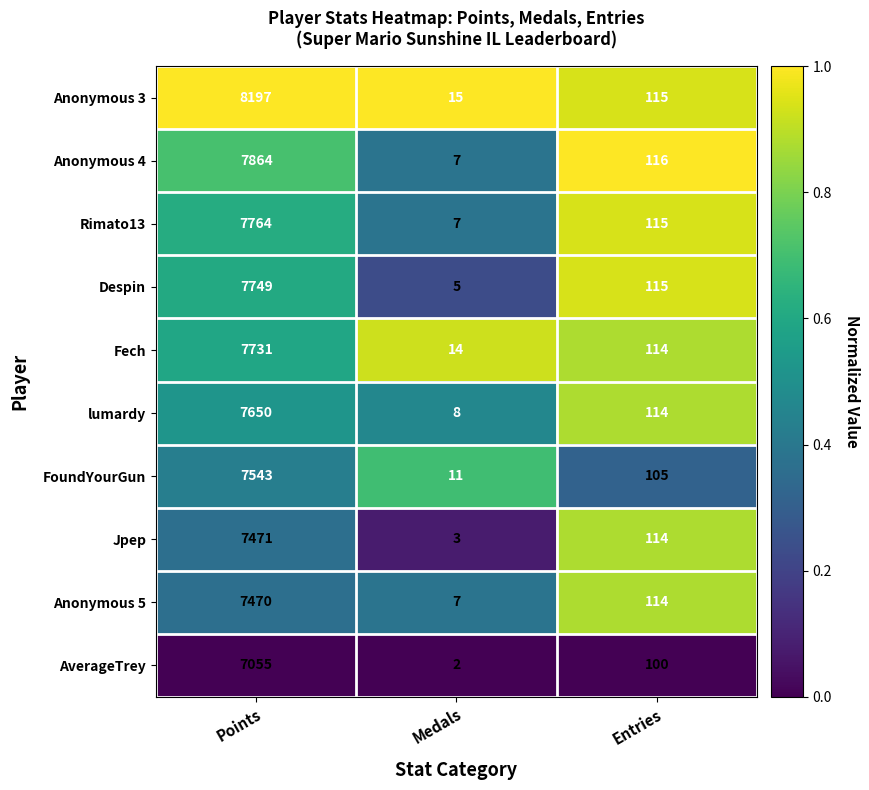

Which series has the largest range (max minus min)?

Anonymous 3